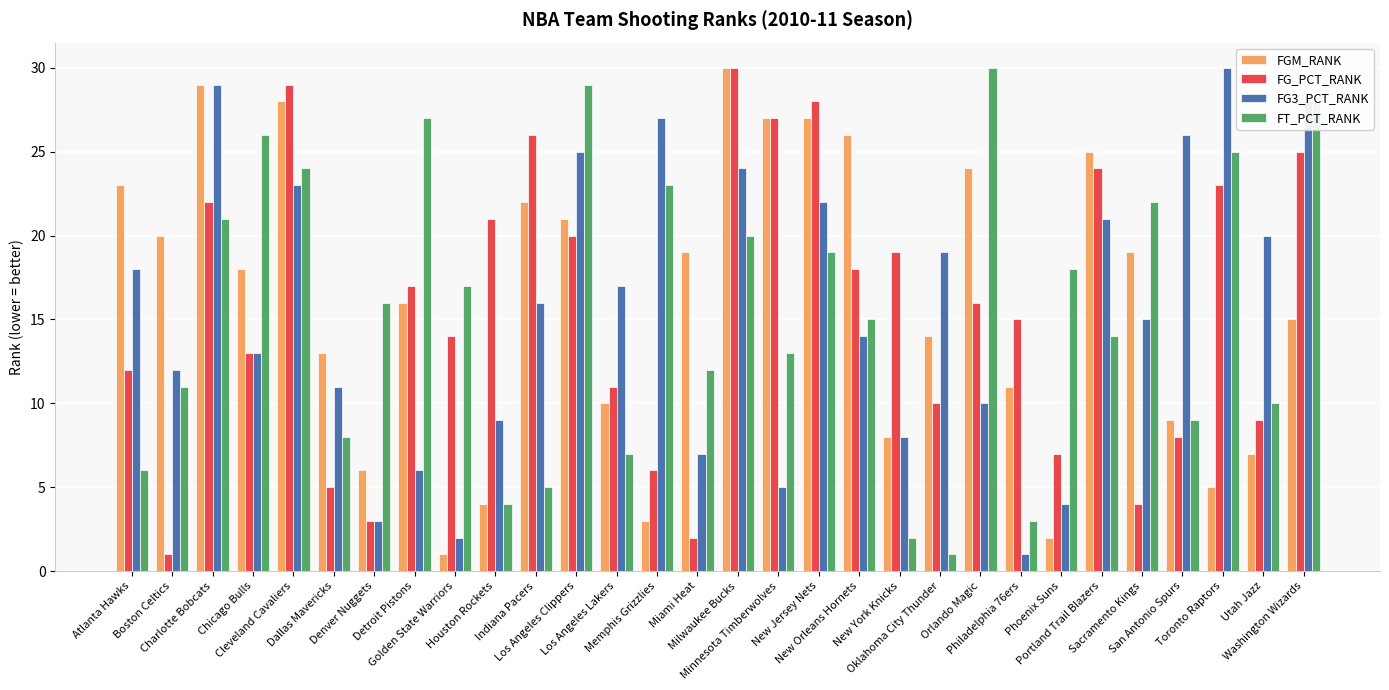

What is the maximum value for FG_PCT_RANK?

30